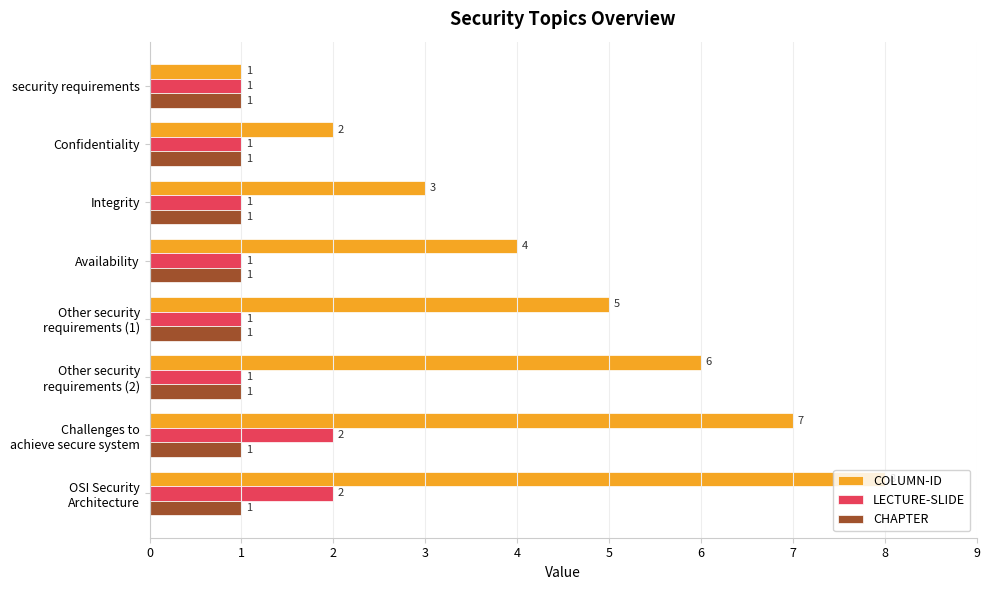

What is the total value across all series at Availability?

6